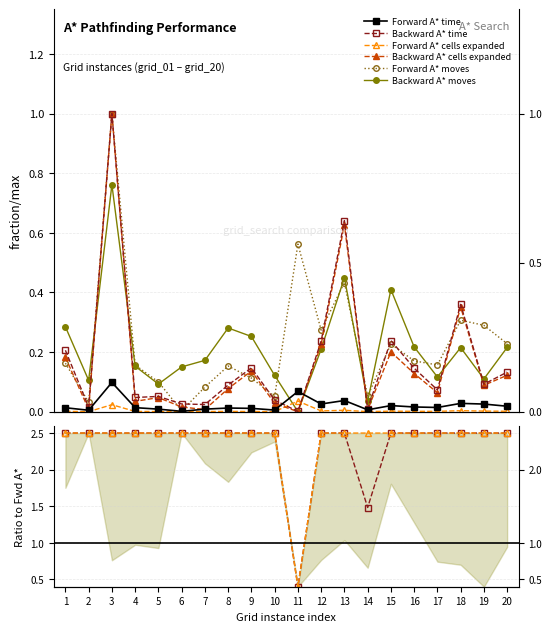

At which category does Backward A* moves reach its first local valley?

2